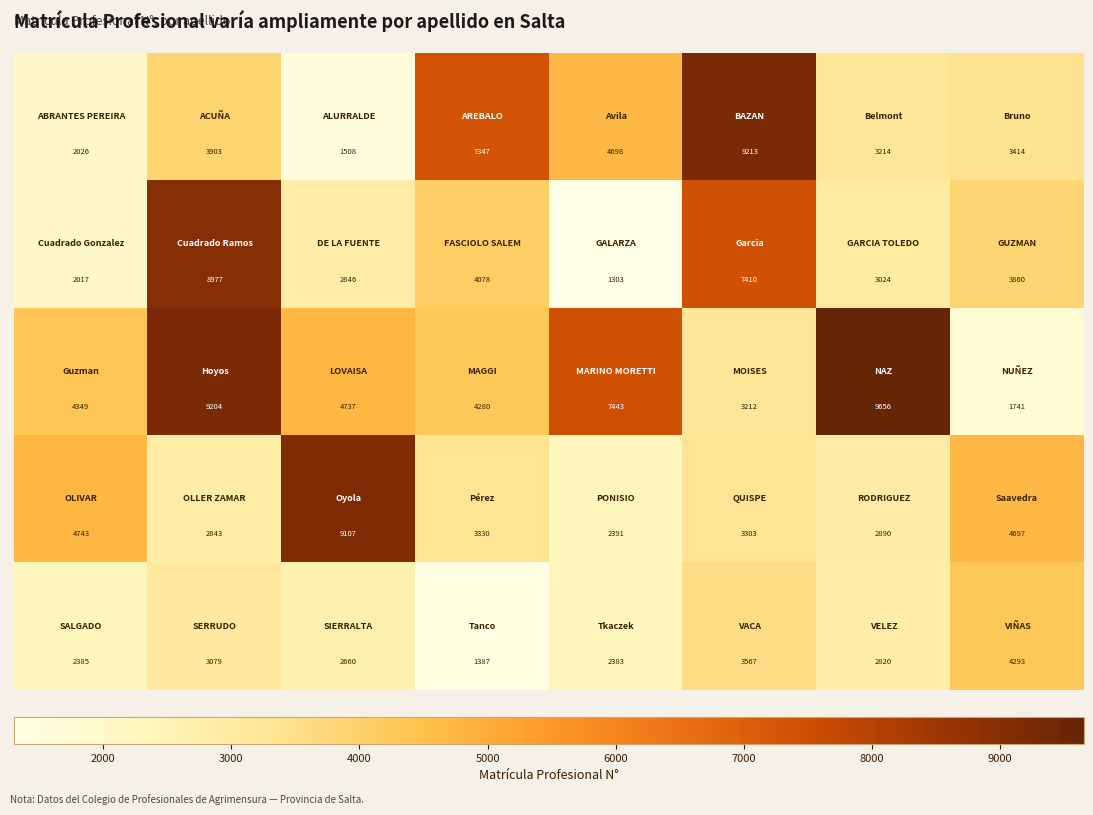

What is the smallest value displayed?

1303